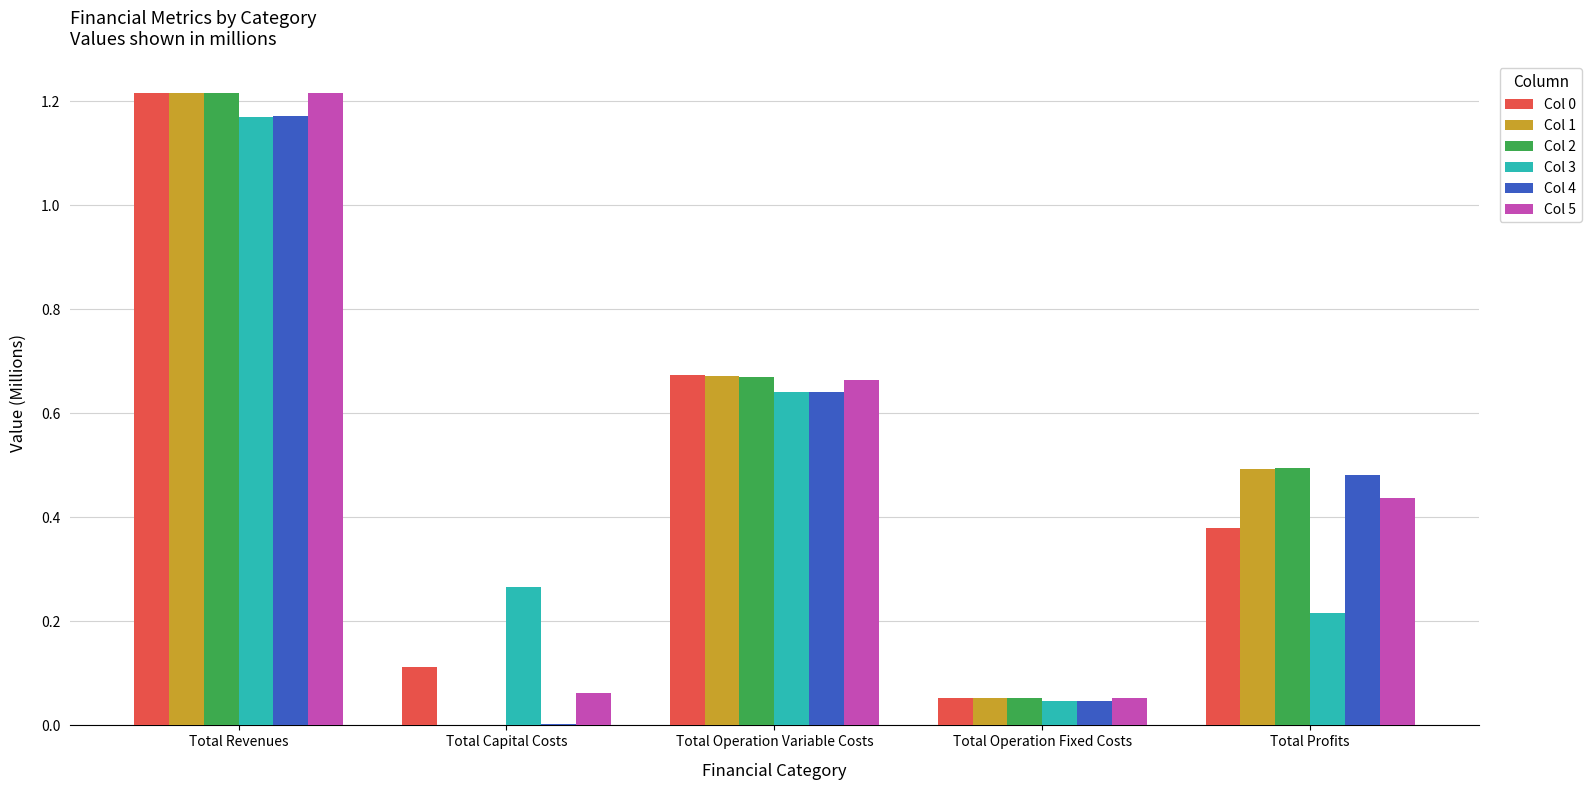

At which category does the chart reach its peak across all series?

Total Revenues